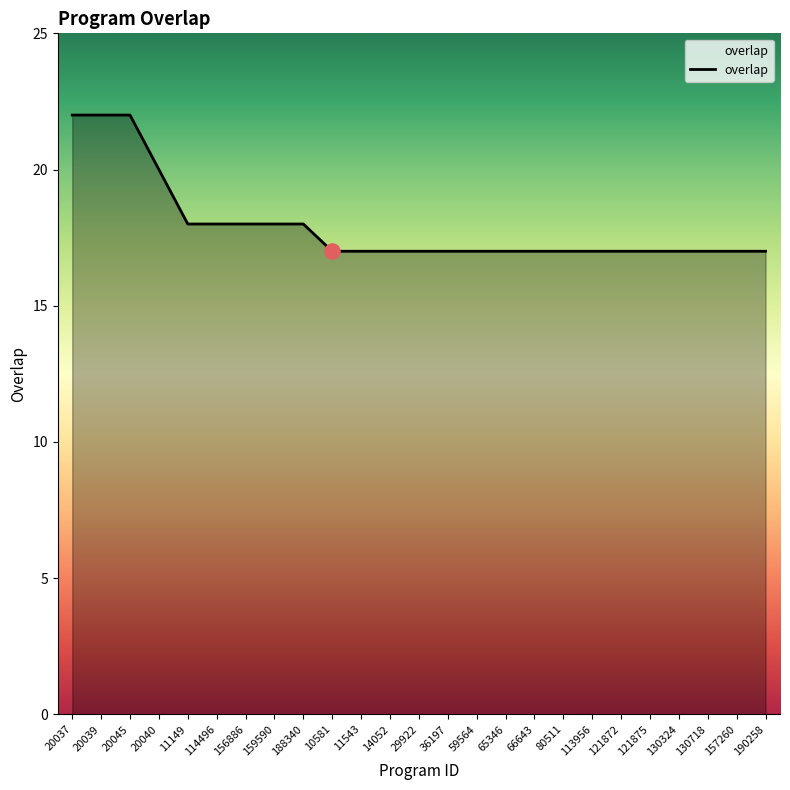

What is the ratio of the value at 29922 to the value at 130718?

1.0